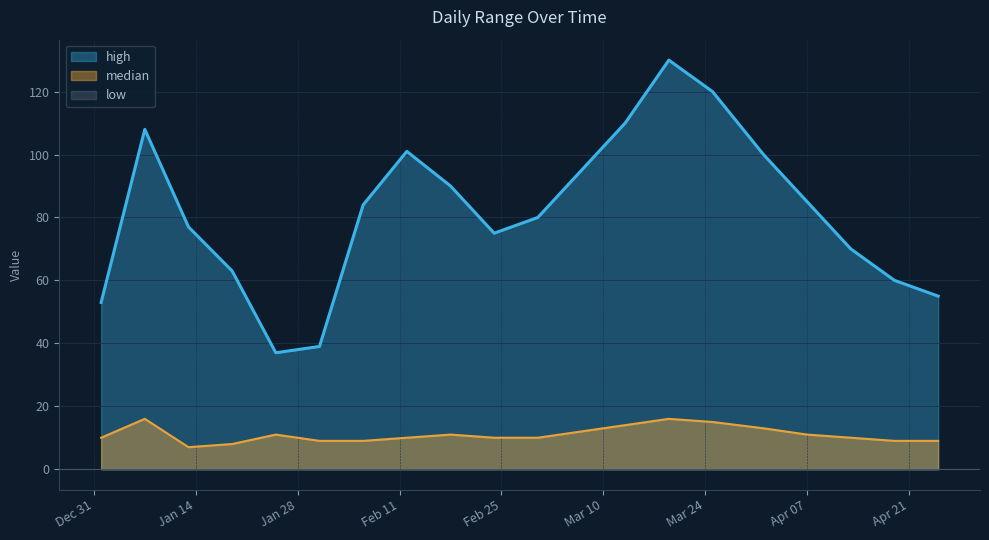

Is it true that median equals 6 at 2020-01-25?

False